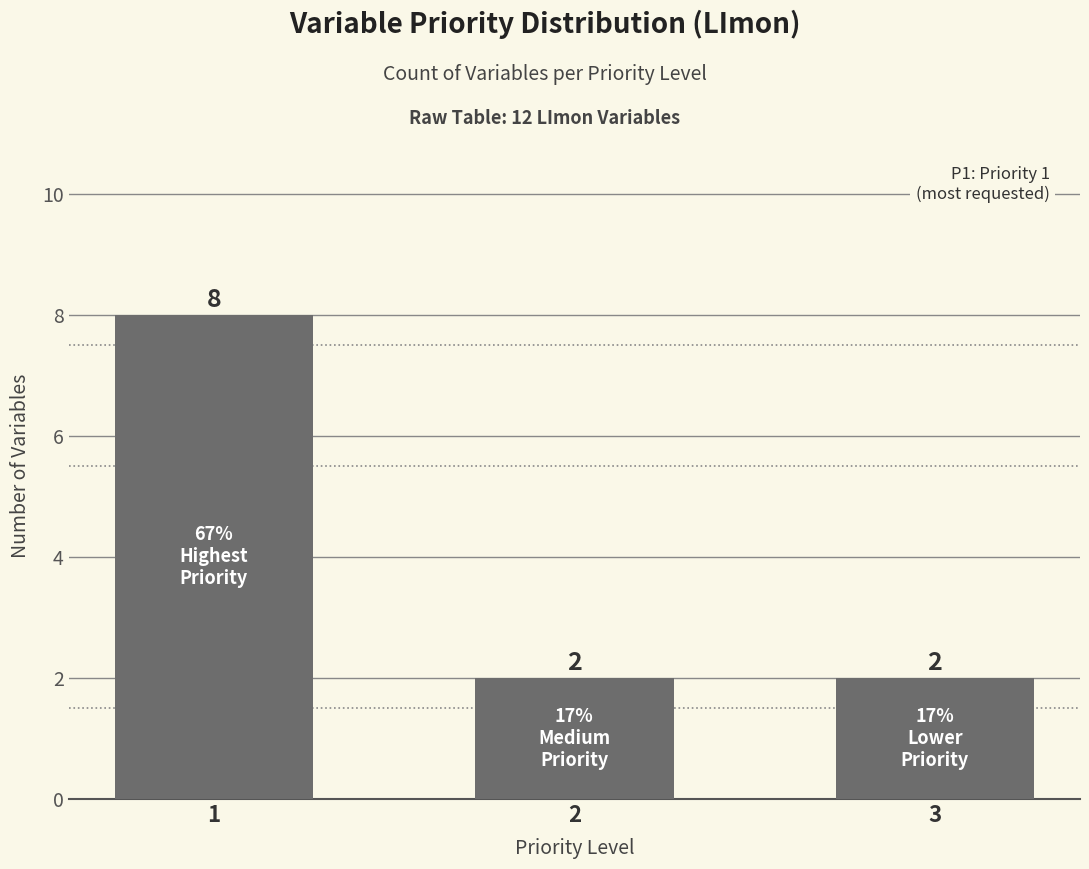

Which has a higher value, 3 or 1?

1